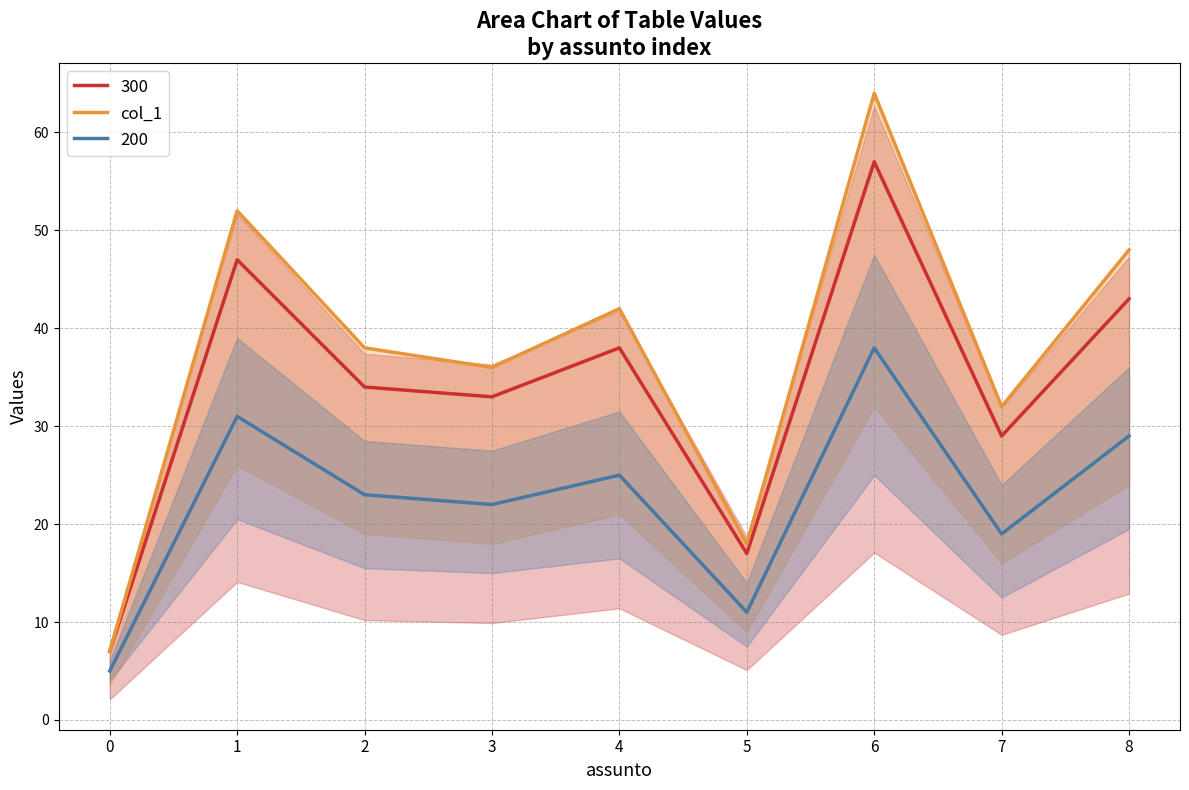

Reading right to left, list all the values displayed in this chart.

48	32	64	18	42	36	38	52	7